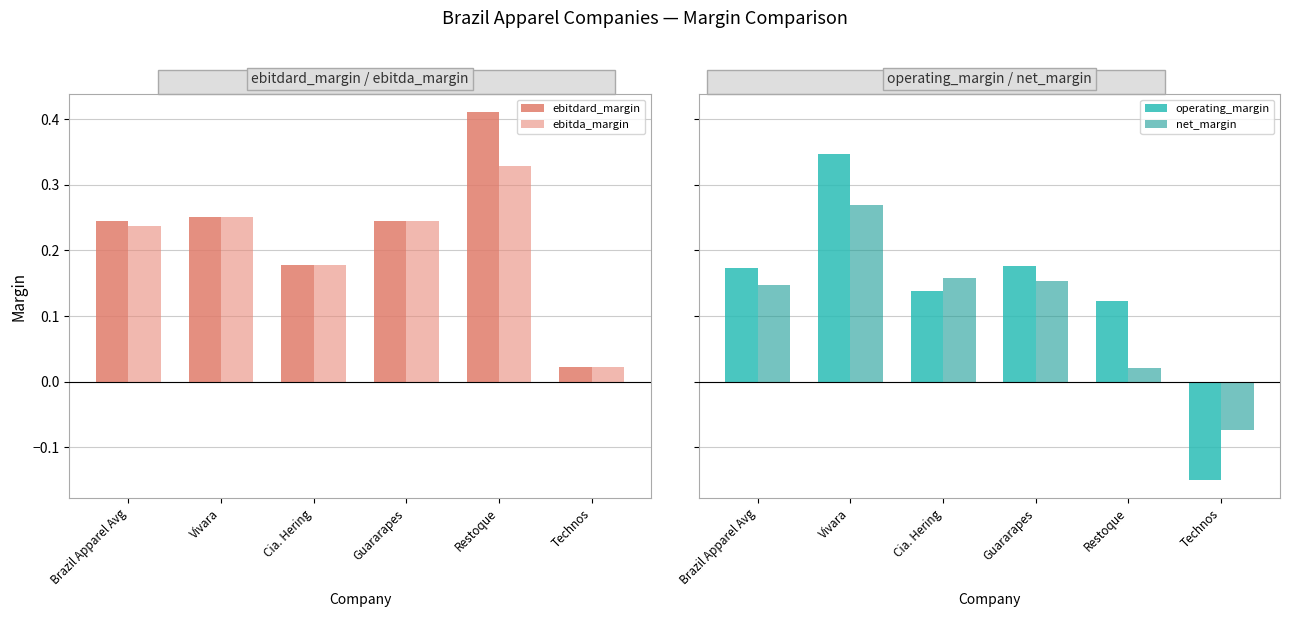

Is the value of operating_margin at Vivara greater than the value of ebitda_margin at Brazil Apparel Avg?

Yes